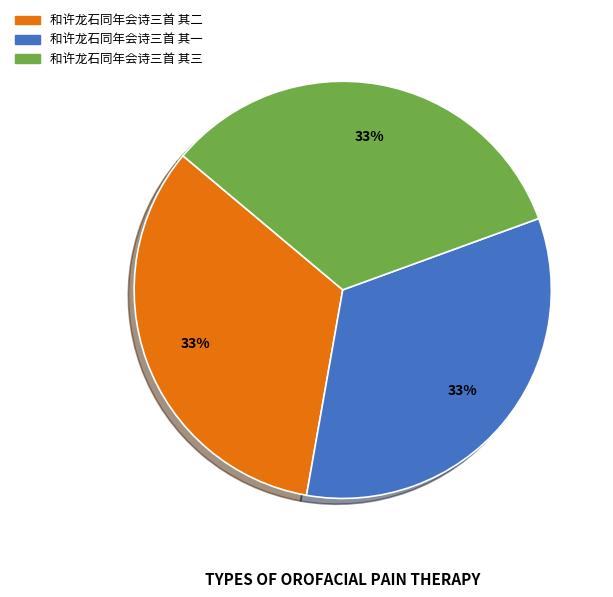

Is it true that 和许龙石同年会诗三首 其三 is 33% of the pie?

True